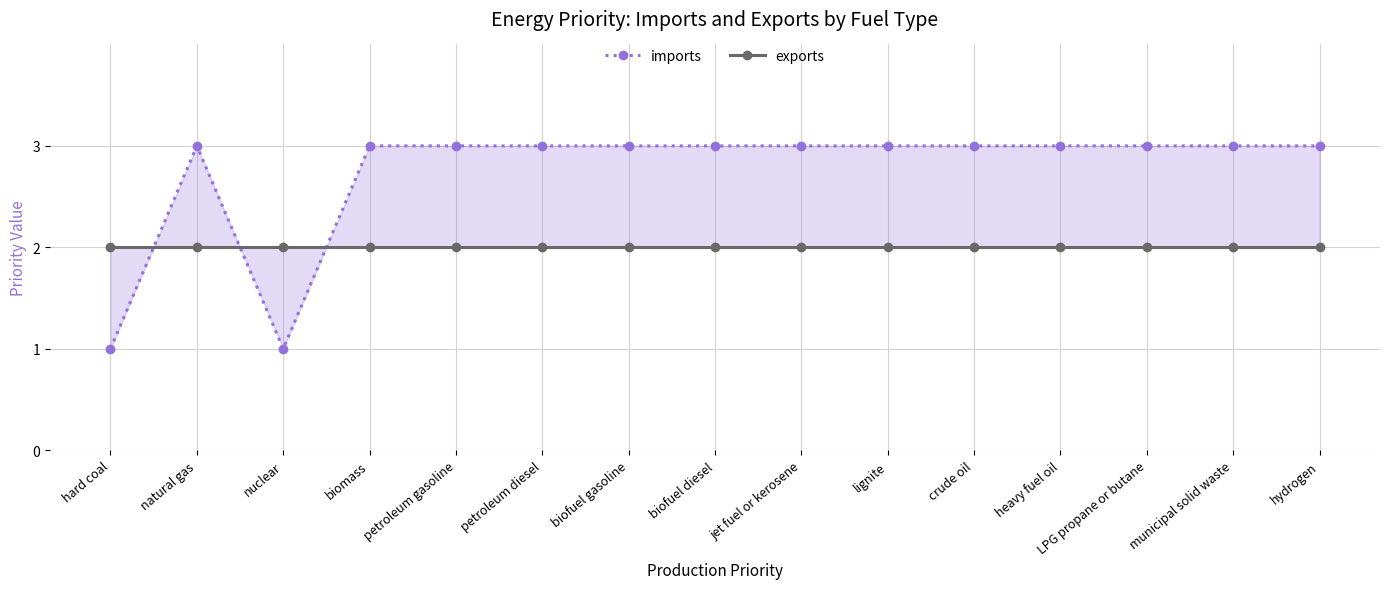

How many times do imports and exports cross each other?

3